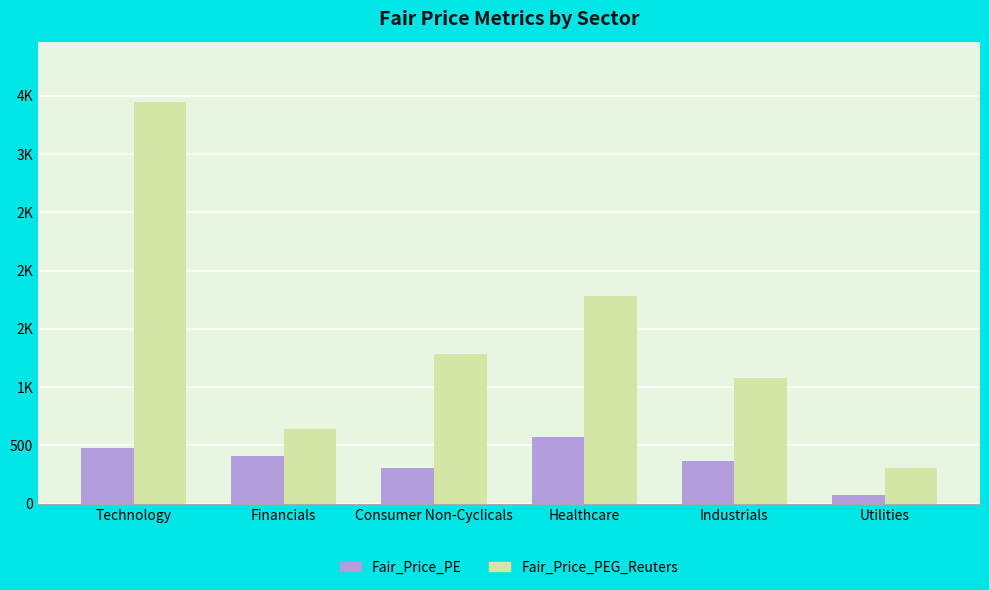

What position from the left is Technology?

1